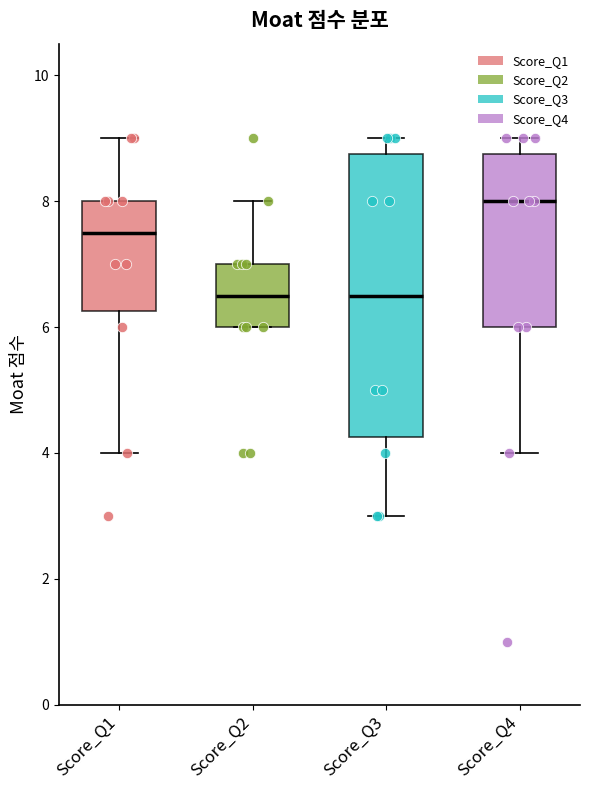

Where does the upper whisker of the box for Score_Q3 end on the y-axis? The values are not printed on the chart, so give them approximately, as read against the axis.

9.0